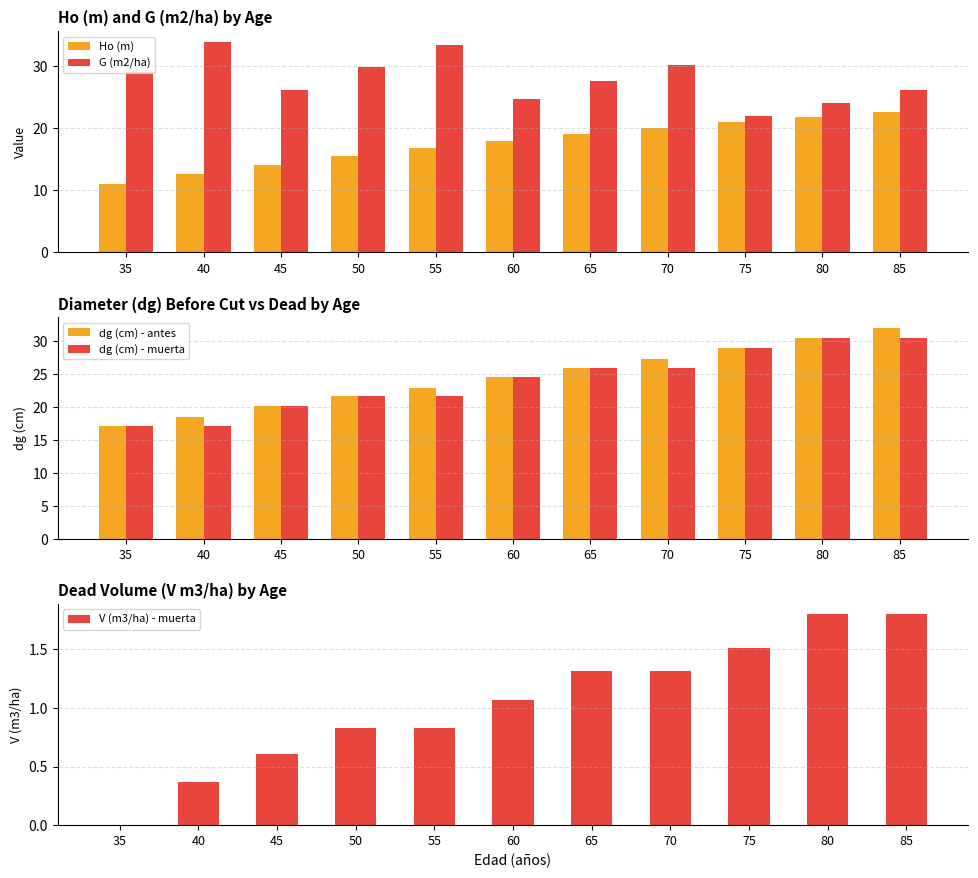

True or false: V (m3/ha) - muerta has a value of 0.9 at 80.

False